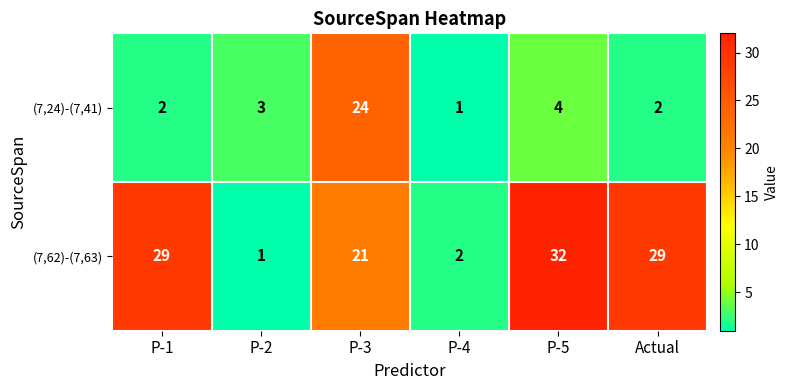

Is it true that (7,24)-(7,41) equals 16 at P-3?

False